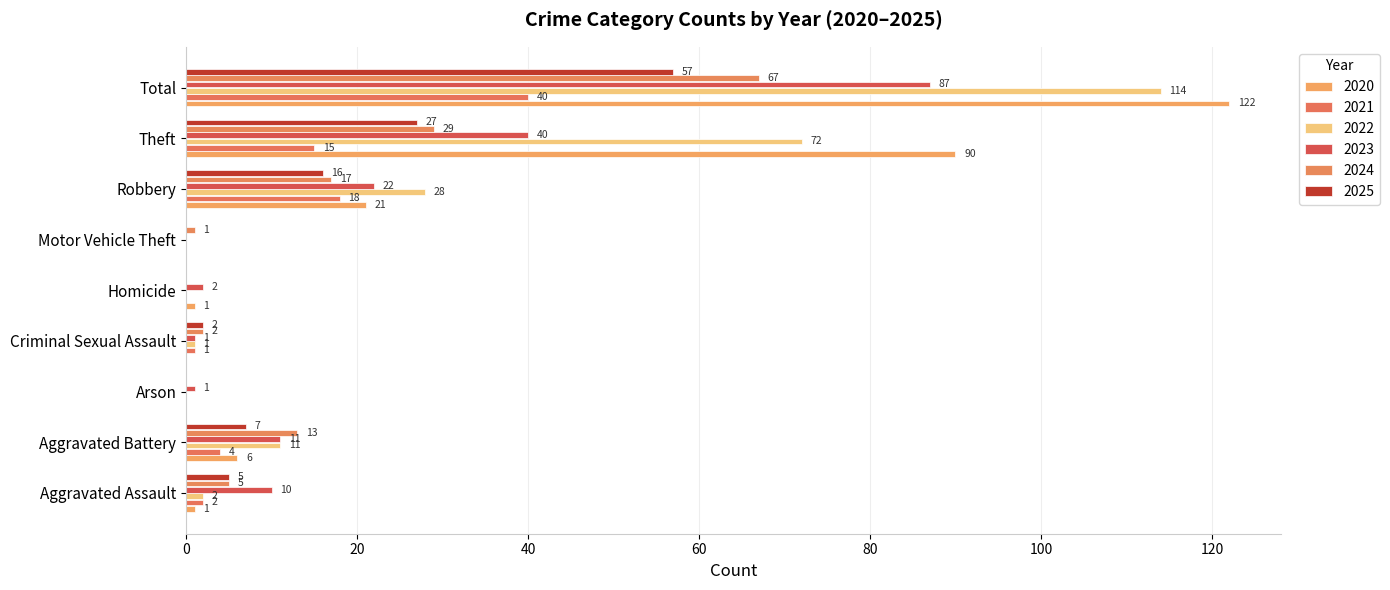

What position from the left is Robbery?

7